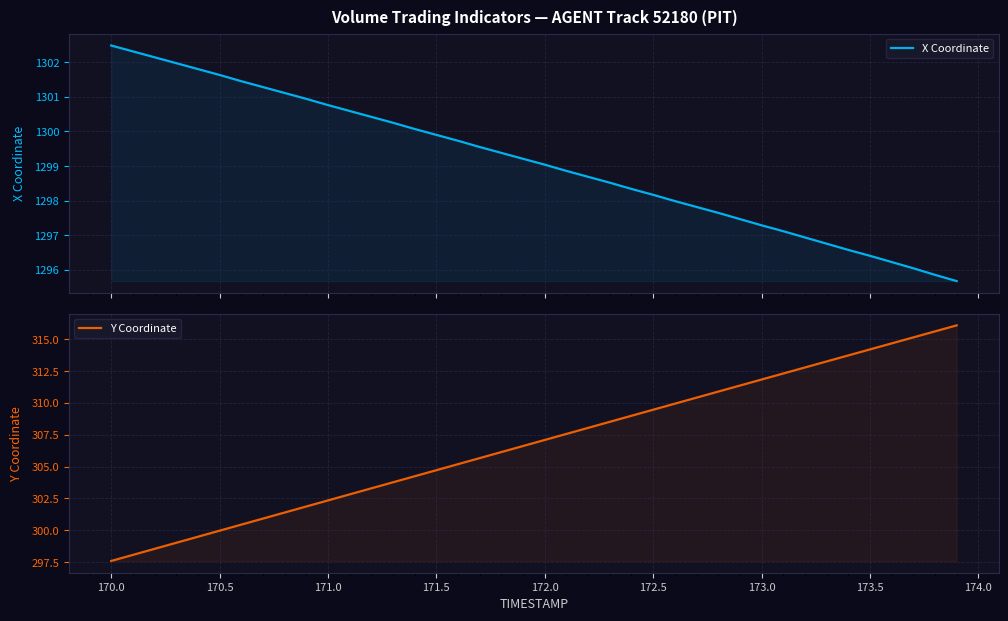

Count the number of data series in this chart.

2